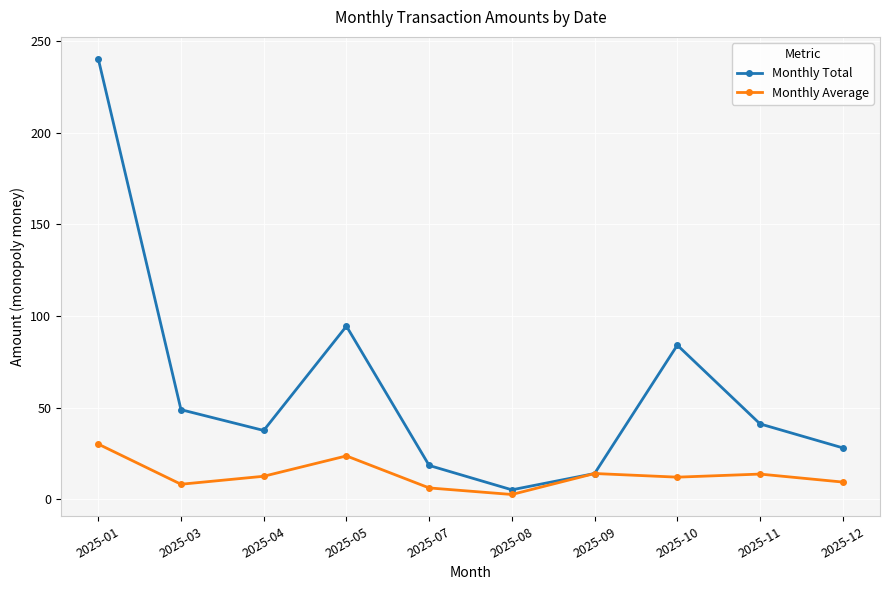

Which series has the largest total across all categories?

Monthly Total